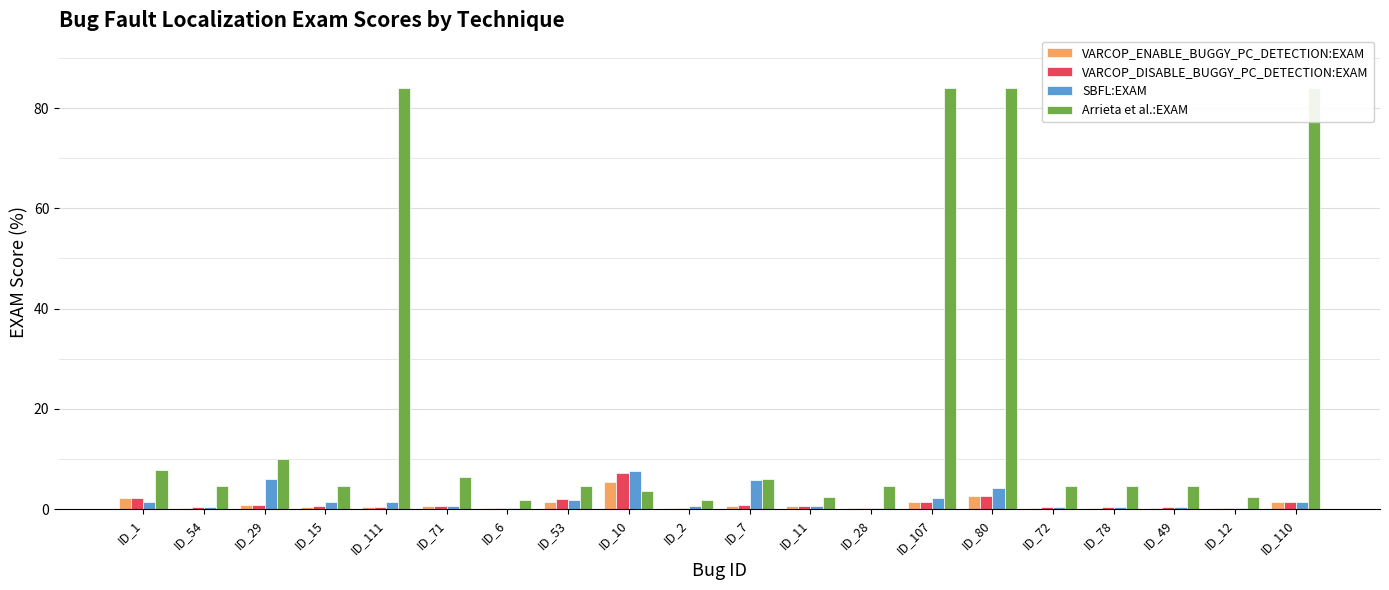

At how many categories does at least one series exceed 31?

4